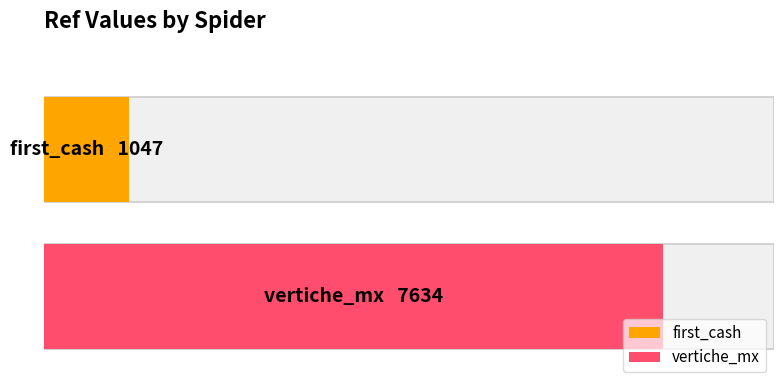

Between first_cash and vertiche_mx, which is larger?

vertiche_mx